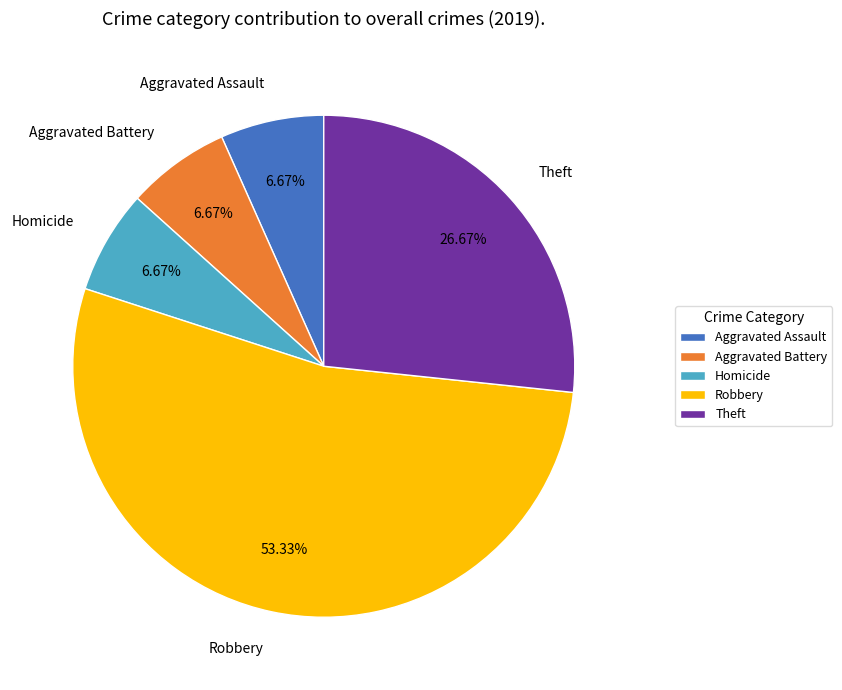

What is the ratio of the value at Robbery to the value at Aggravated Battery?

8.0